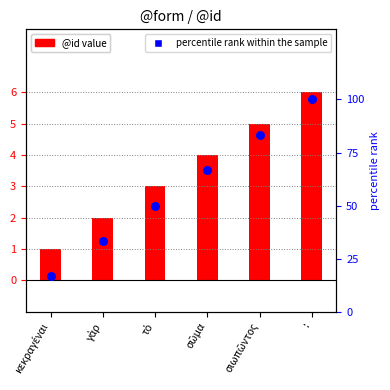

Which series has the largest total across all categories?

percentile rank